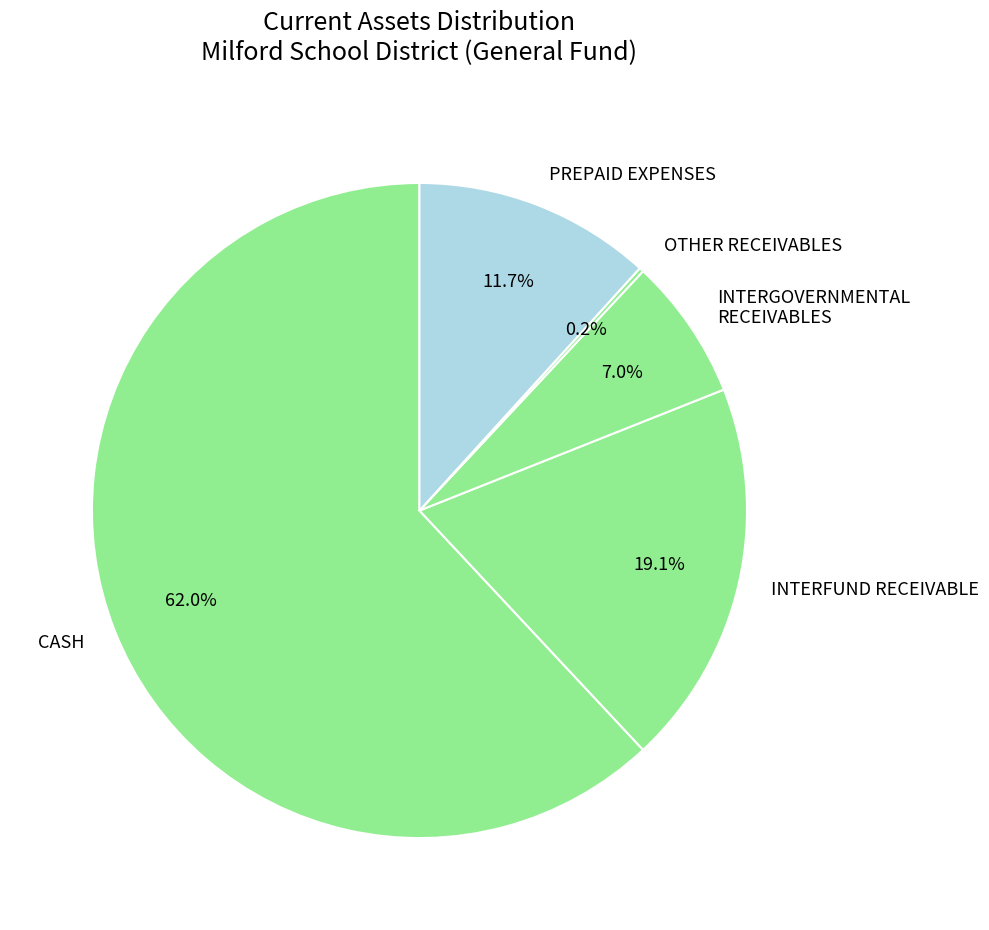

Is the sum of PREPAID EXPENSES and CASH greater than half?

Yes